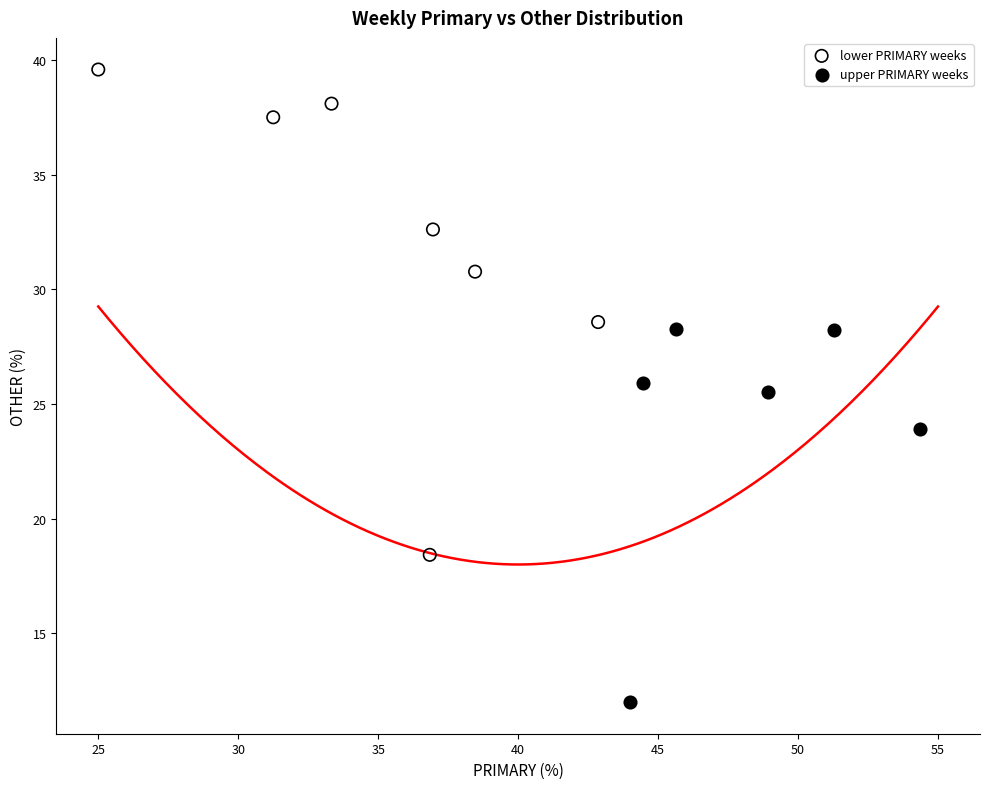

Which series has the widest spread of Y values?

lower PRIMARY weeks